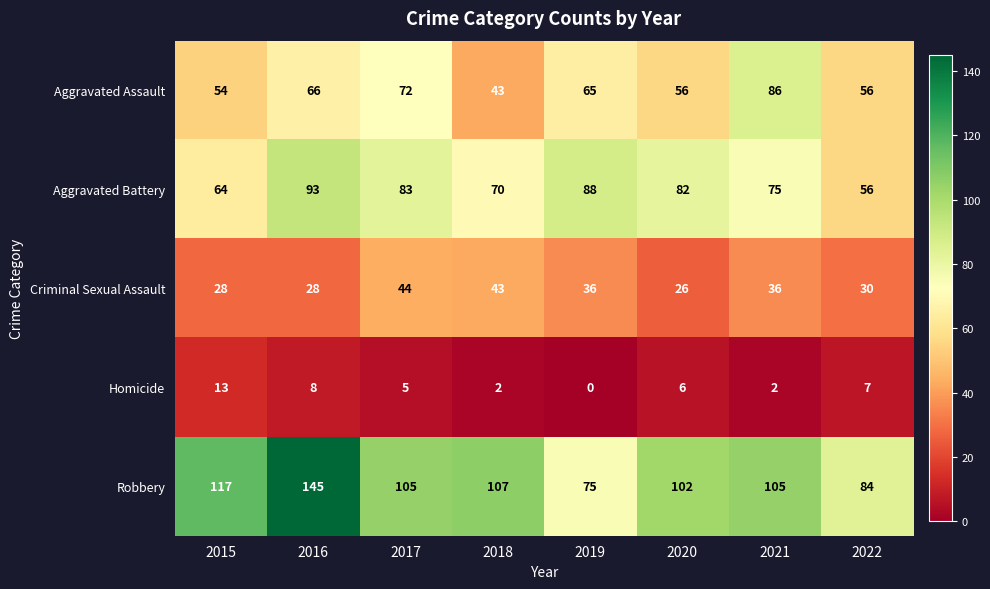

What is the sum of the Criminal Sexual Assault values at 2018 and 2020?

69